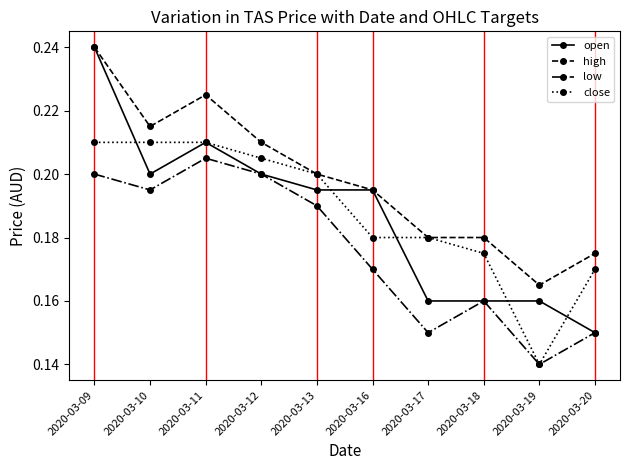

Is the value of open at 2020-03-17 greater than the value of low at 2020-03-12?

No